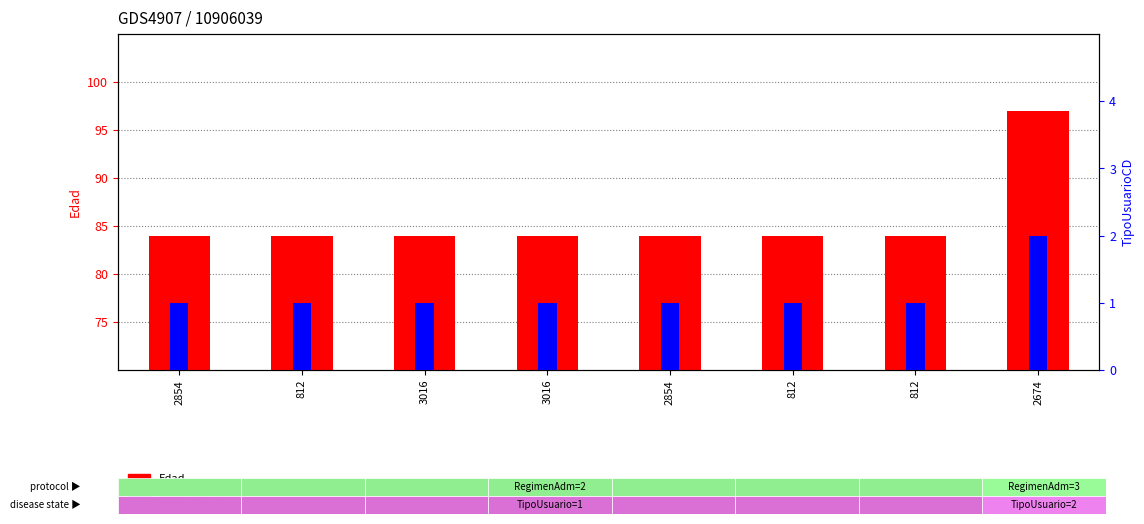

What is the maximum value for Edad?

97